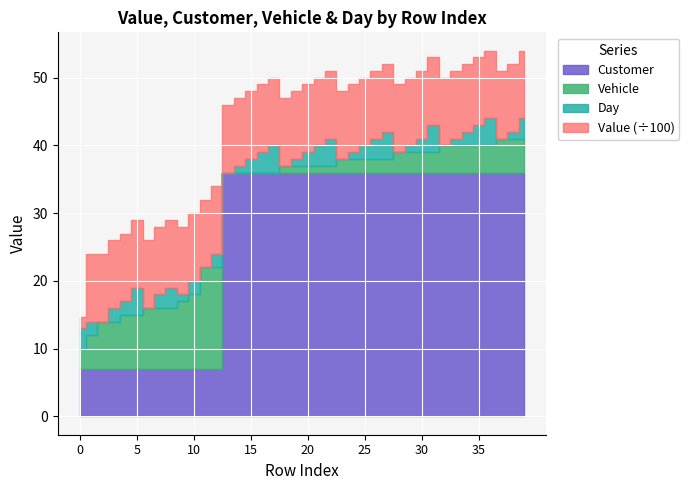

Is the value of Day at 29 greater than the value of Customer at 12?

No